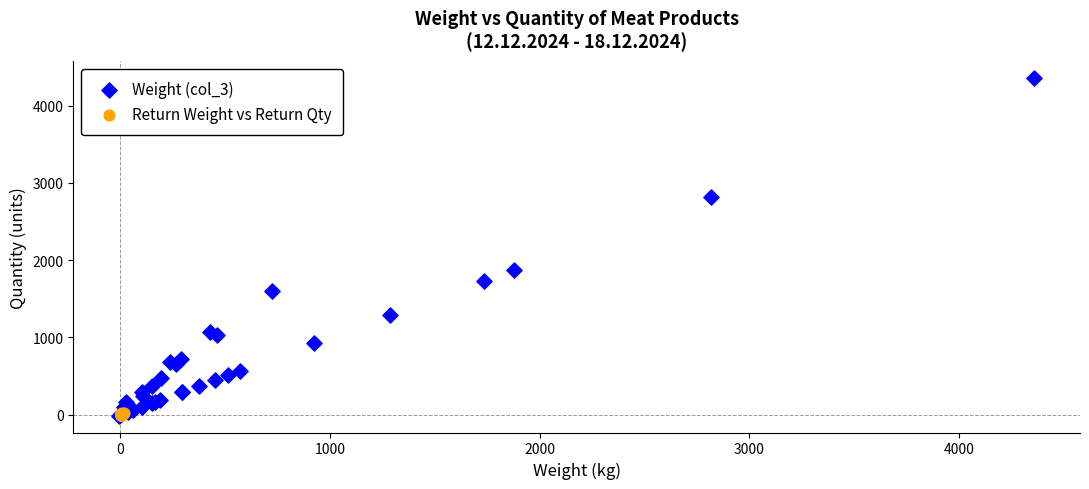

Which series reaches the maximum Y coordinate?

Weight (col_3)